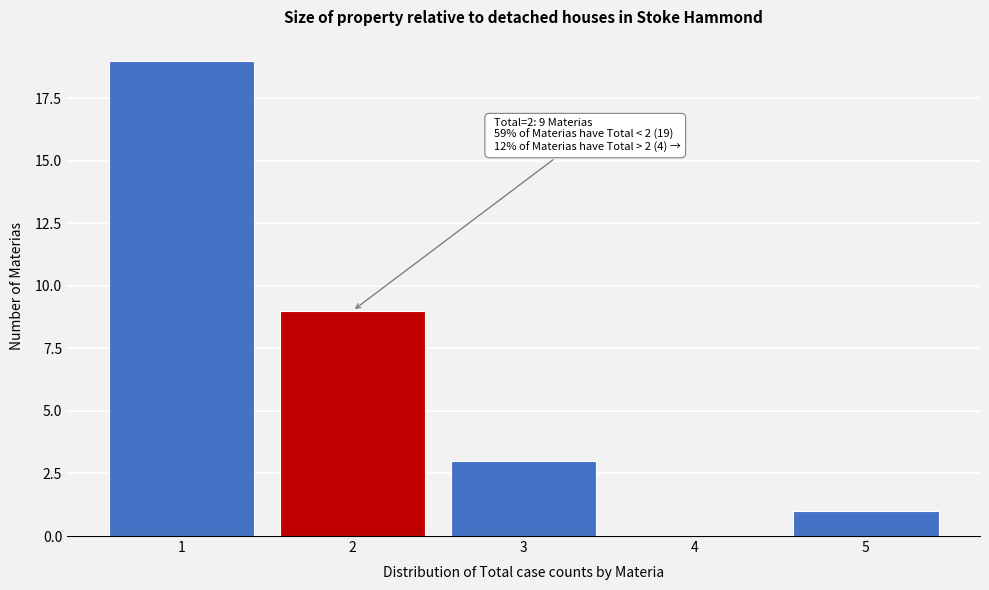

Reading right to left, transcribe all the data shown in this chart.

5=1	4=0	3=3	2=9	1=19